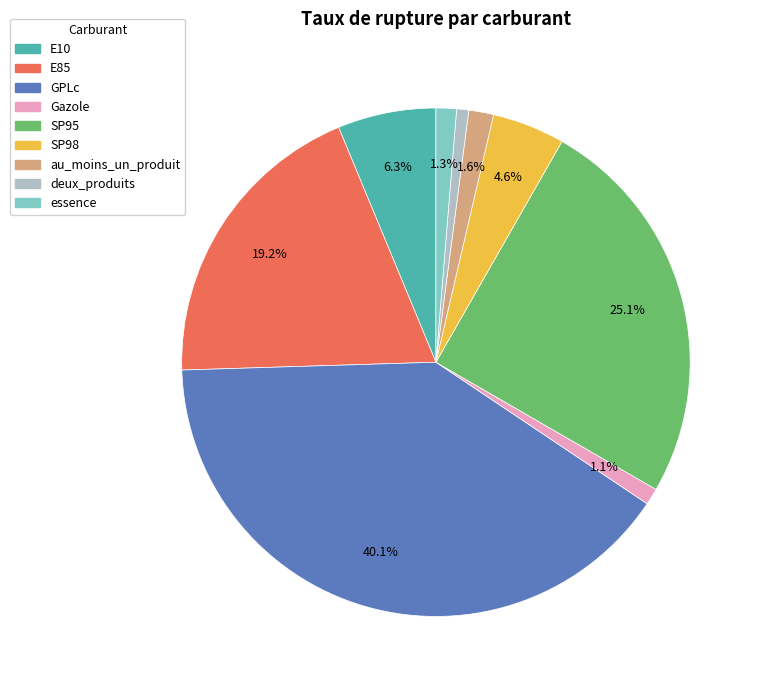

To the nearest percent, what is the average slice percentage?

11%